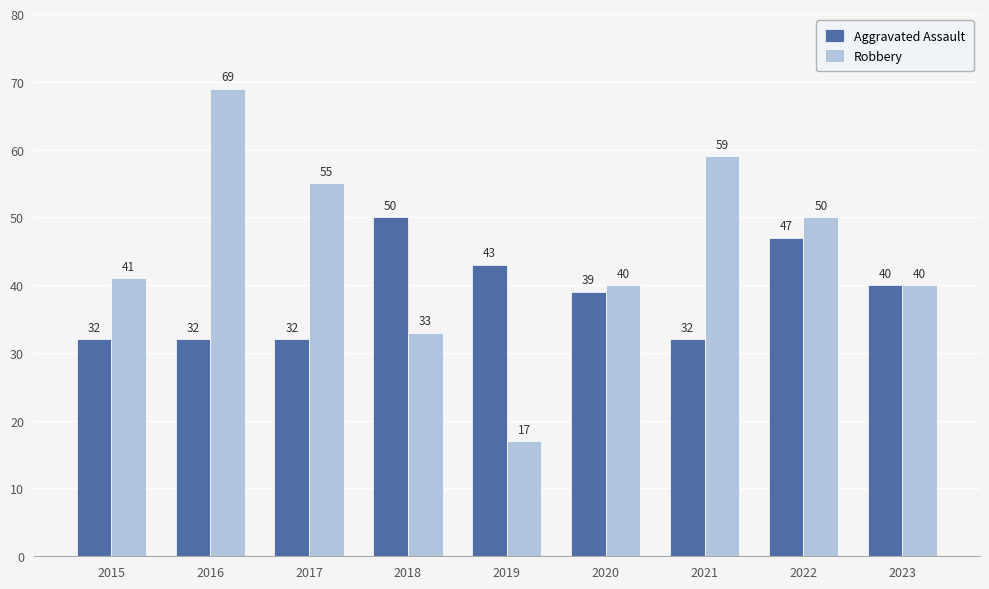

Which category has the lowest value in the Robbery series?

2019